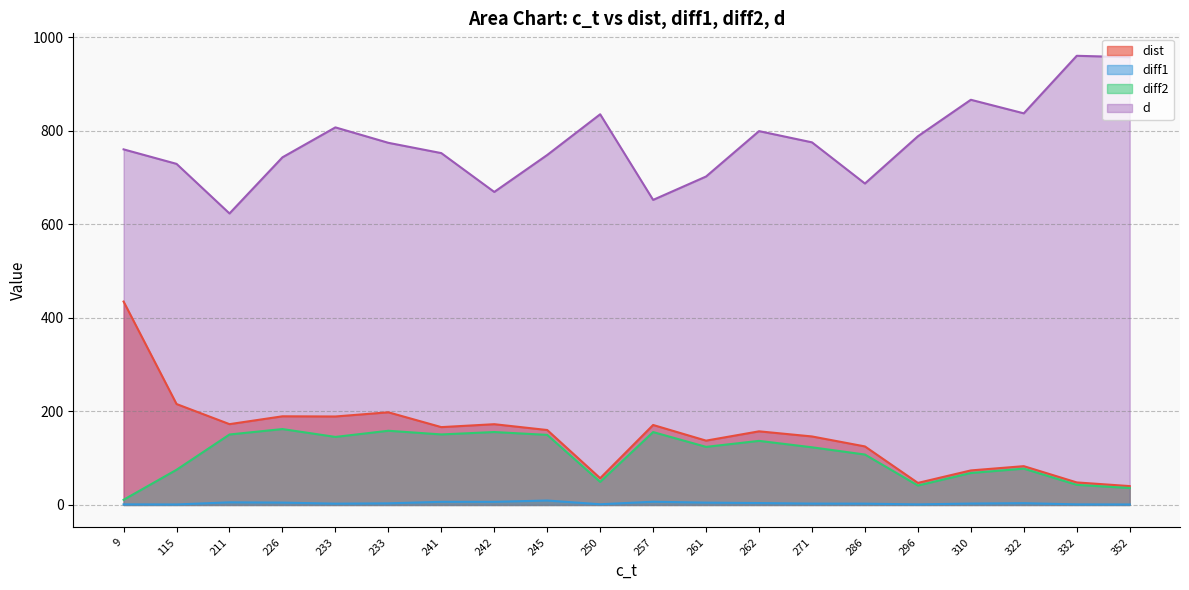

The value of d at 245 is 748.0. True or false?

True